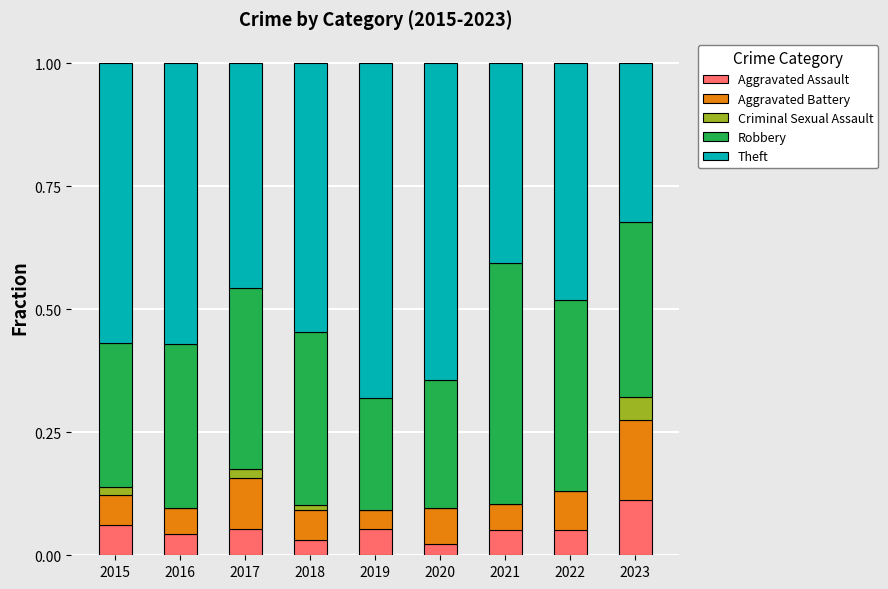

How many data points does each series have?

9